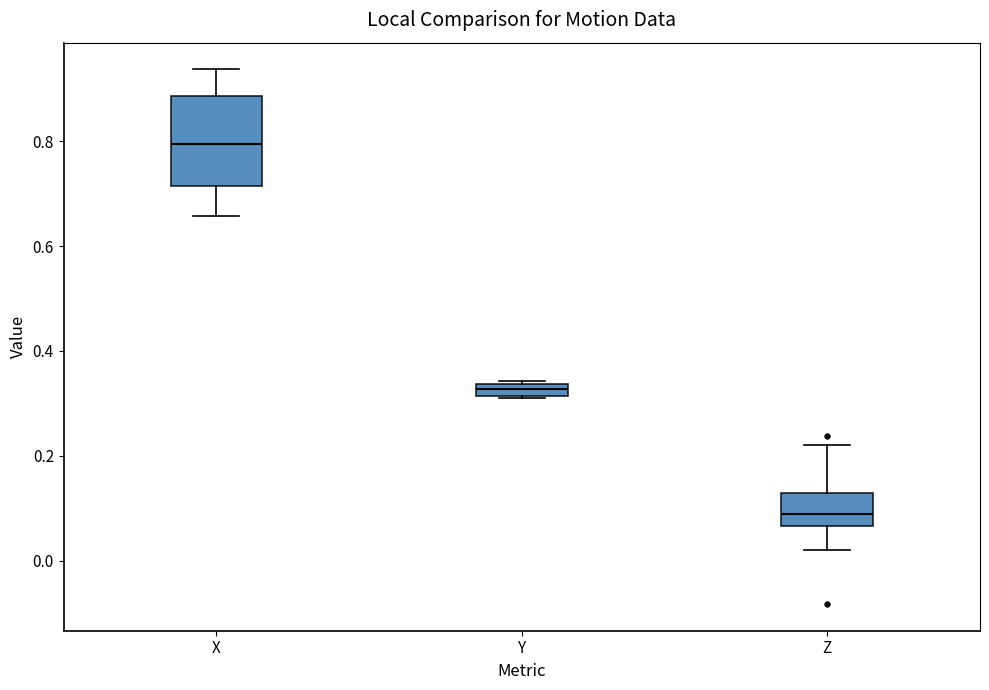

Which box's median line is the lowest?

Z